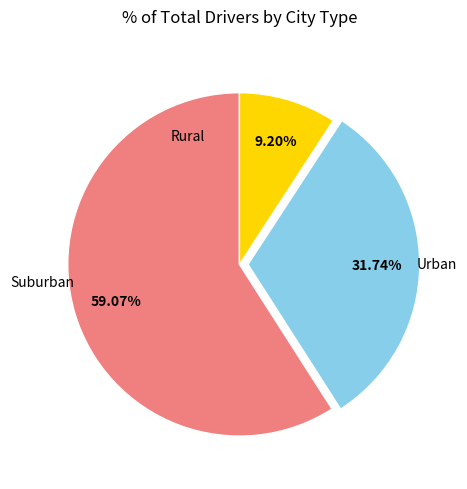

Is there any slice that represents more than half of the pie?

Yes